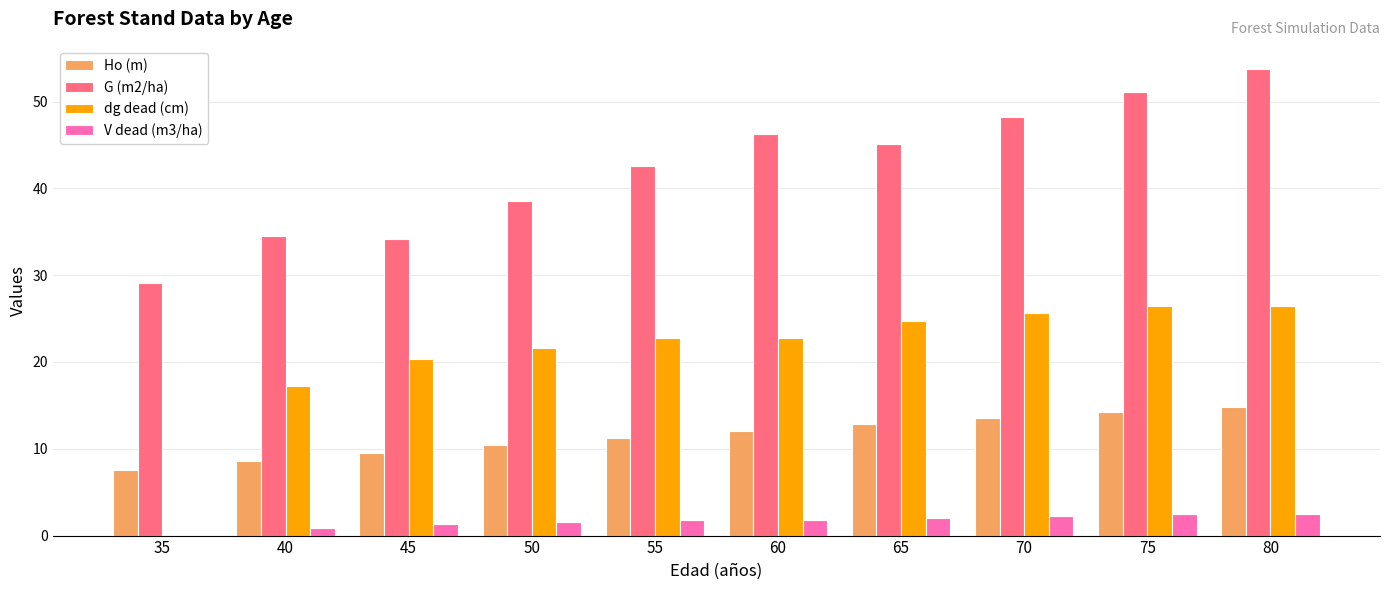

Which category has the highest value across all series?

80